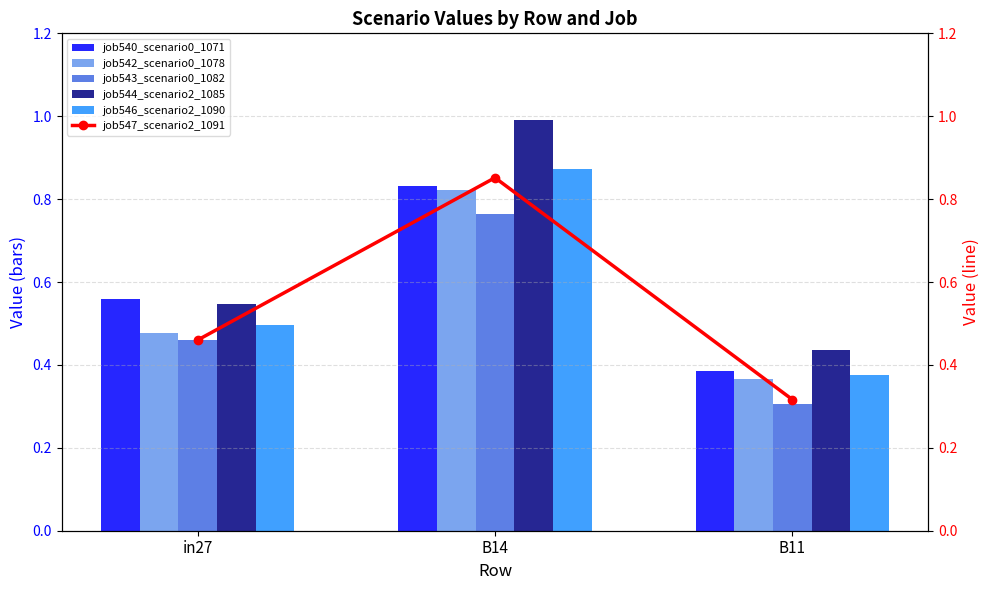

What is the label of the 1st bar from the right?

B11